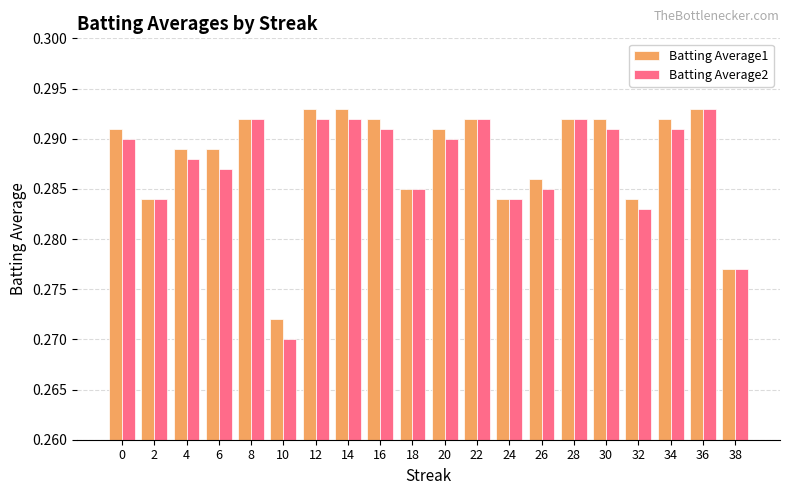

True or false: Batting Average2 has a value of 0.1 at 38.

False